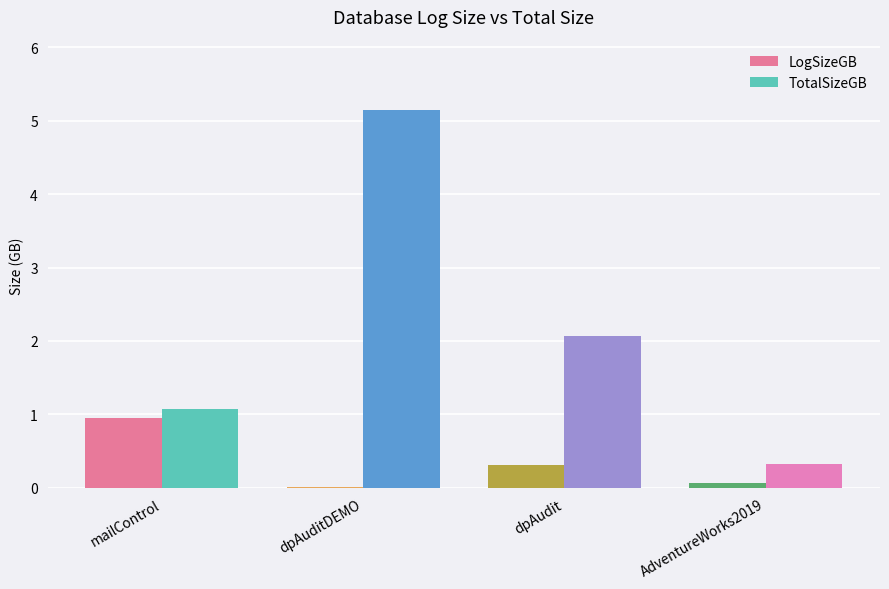

The TotalSizeGB series shows 5.1 at dpAuditDEMO. True or false?

True